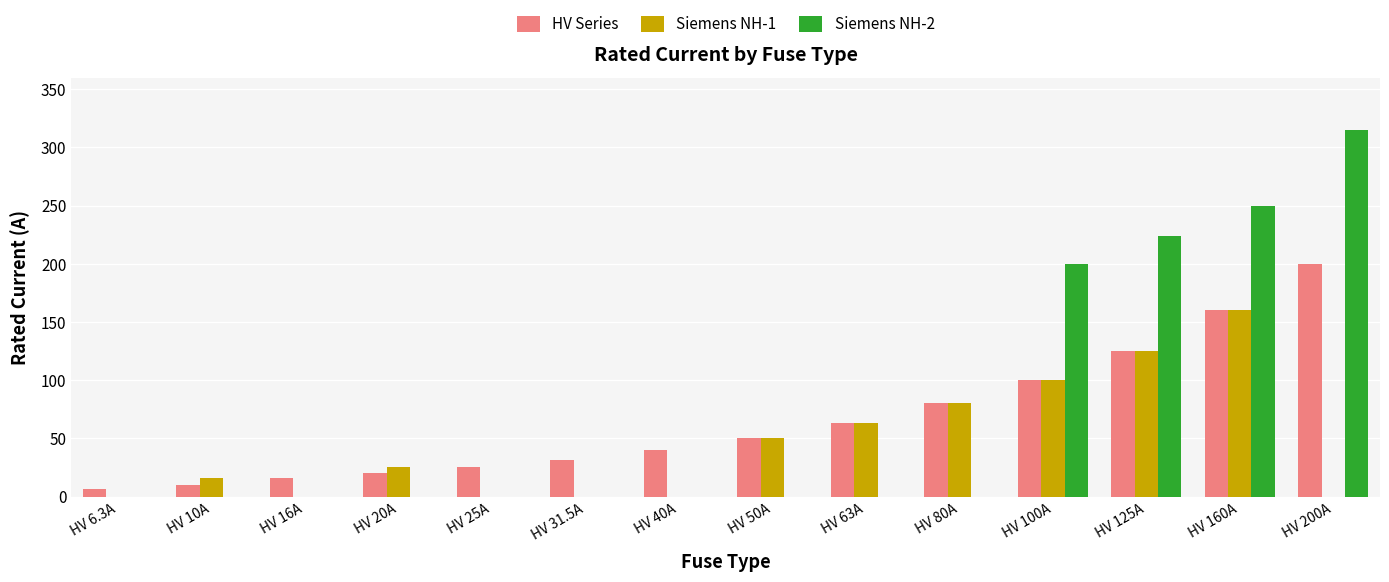

Which series has the largest total across all categories?

Siemens NH-2